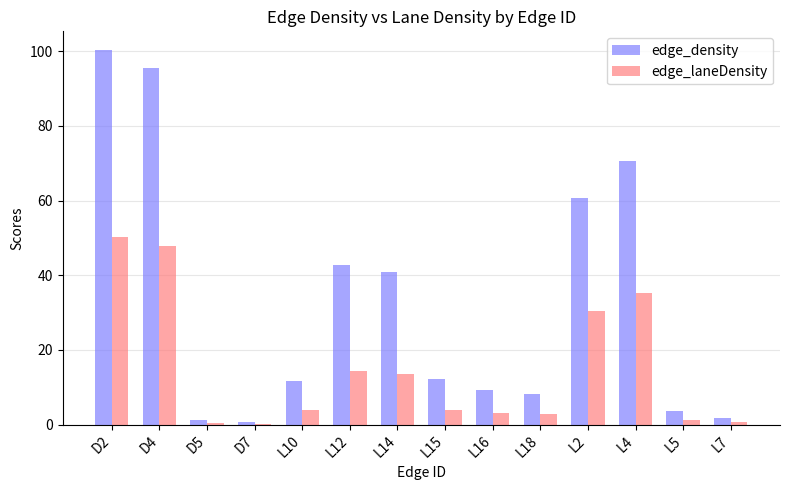

How many groups of bars are there?

14